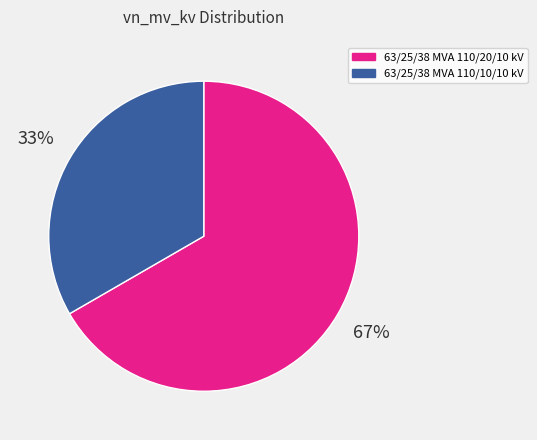

Is the sum of 63/25/38 MVA 110/10/10 kV and 63/25/38 MVA 110/20/10 kV greater than half?

Yes